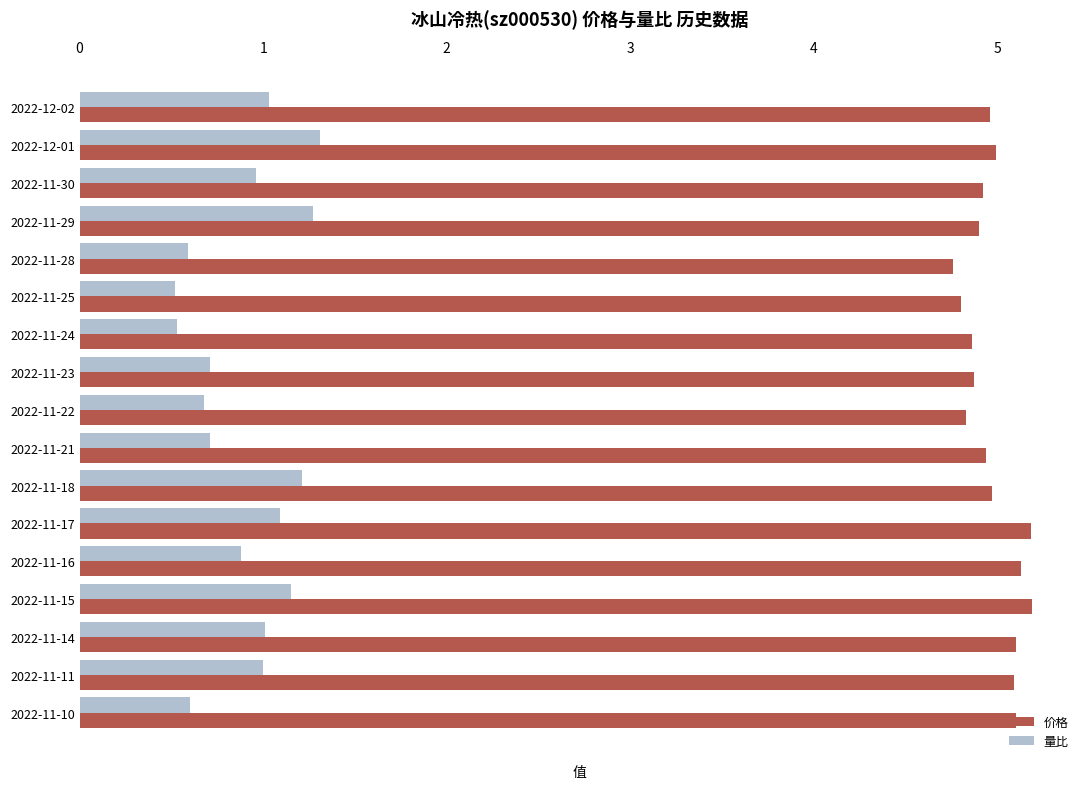

What is the spread (max minus min) of values at 2022-11-14?

4.1